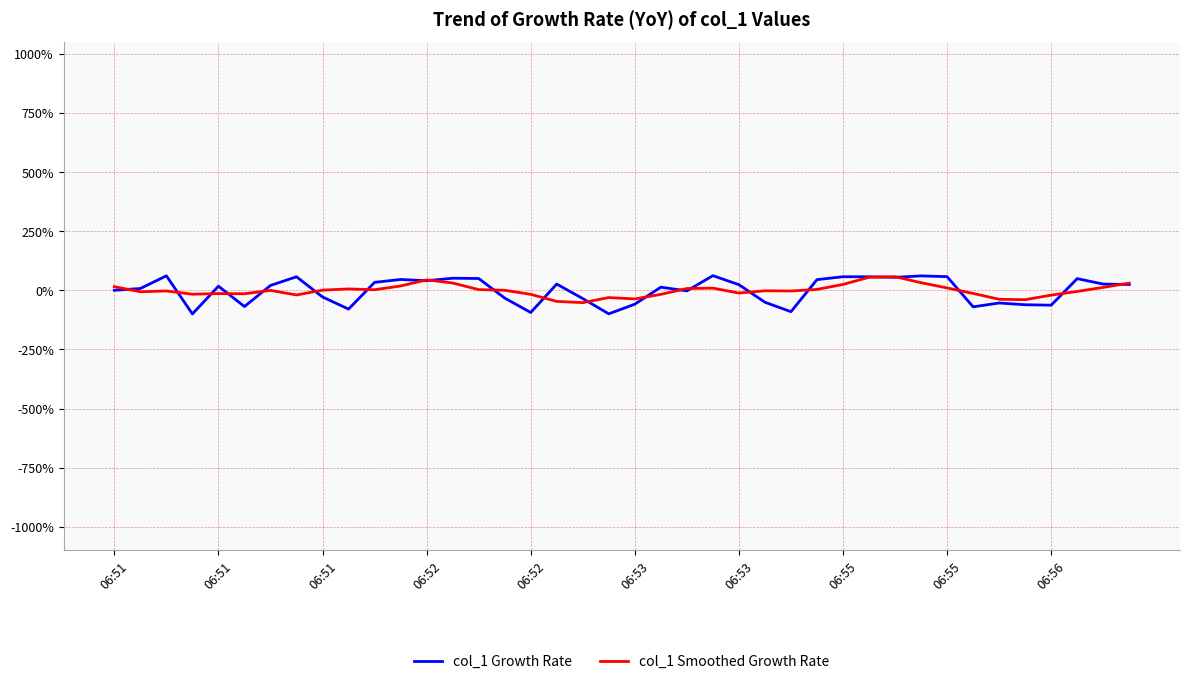

Which series has the widest spread of values?

col_1 Growth Rate